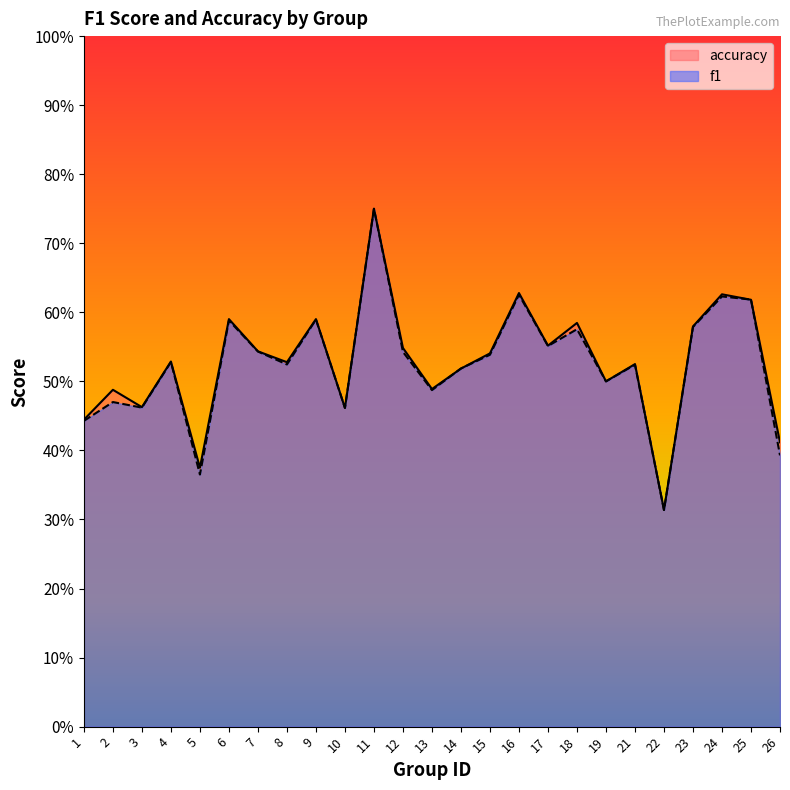

The value of accuracy at 23 is 0.6. True or false?

True